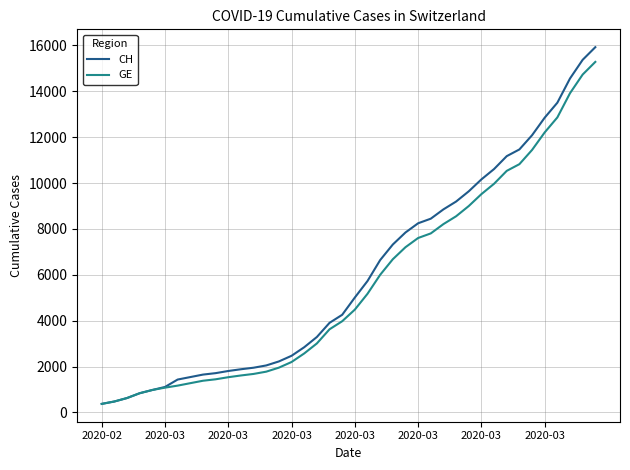

What is the greatest value displayed?

15926